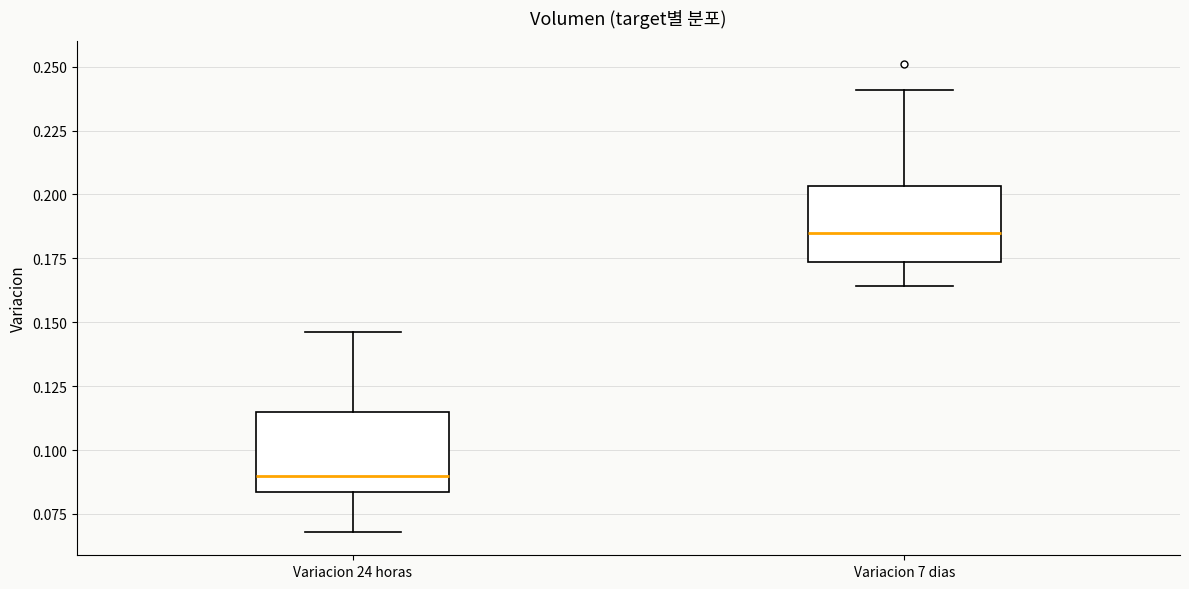

Reading left to right, transcribe this box plot: for each box, give where its median line is, the range the box spans, and where its two whiskers end, as read against the y-axis. The values are not printed on the chart, so give them approximately, as read against the axis.

Variacion 24 horas: median 0.090, box 0.085 to 0.115, whiskers 0.070 to 0.145
Variacion 7 dias: median 0.185, box 0.175 to 0.205, whiskers 0.165 to 0.240